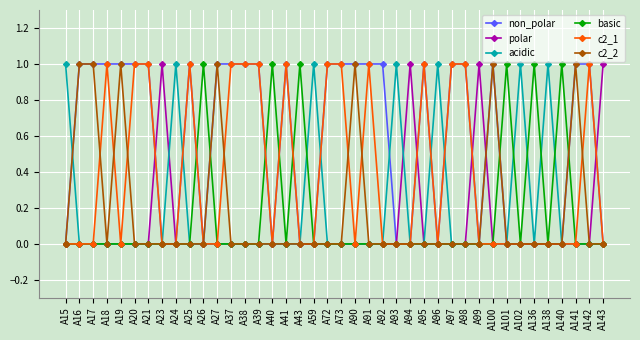

Which series has the largest total across all categories?

non_polar